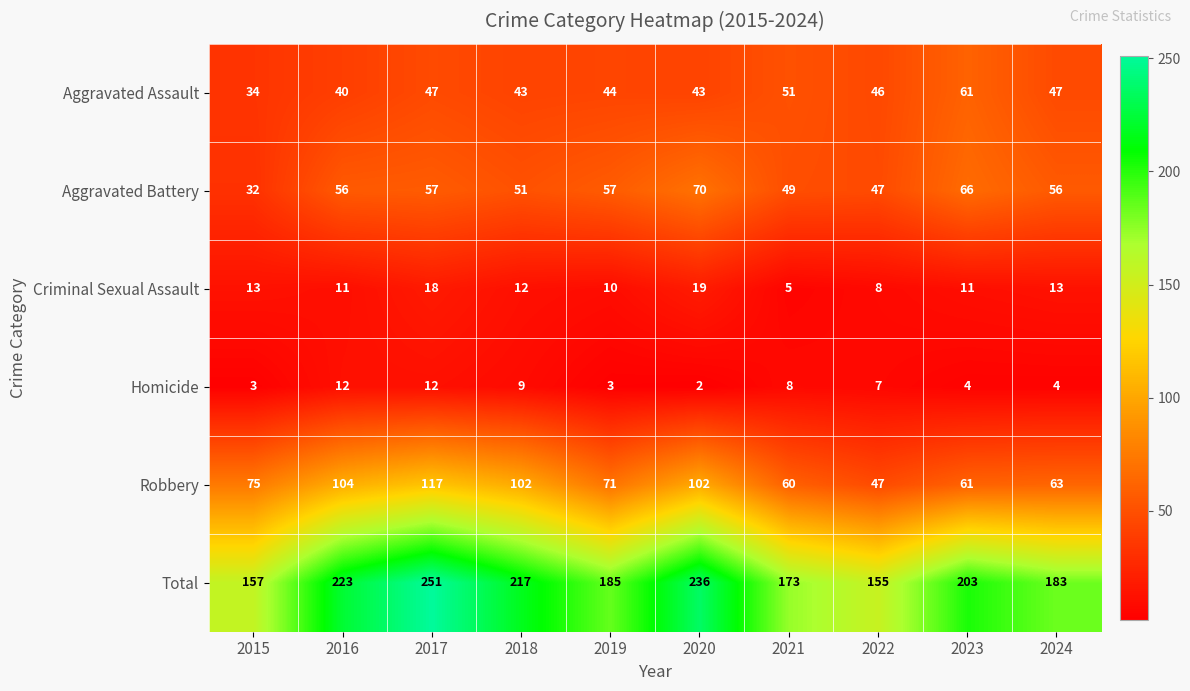

What is the total value across all series at 2017?

502